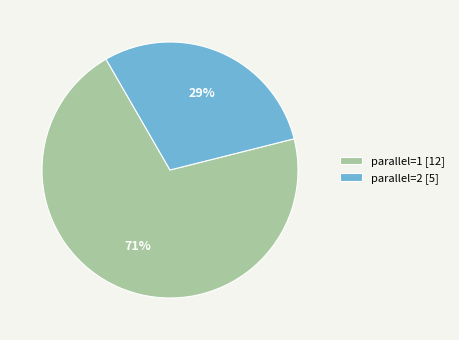

To the nearest percent, what portion does parallel=2 represent?

29%